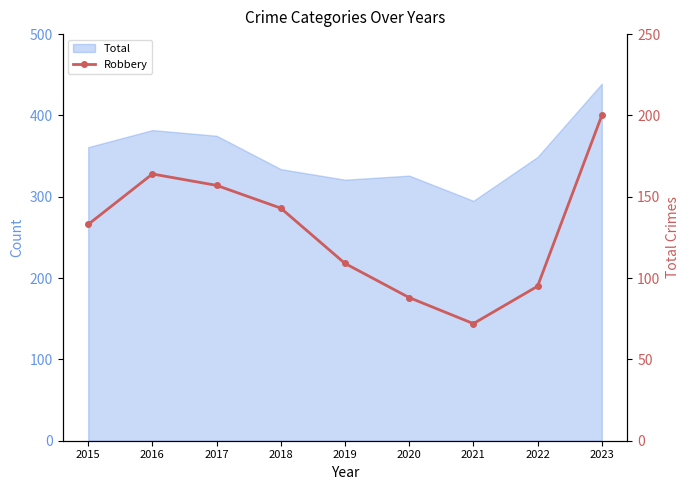

How many interior local peaks (higher than both neighbors) does the data have?

1